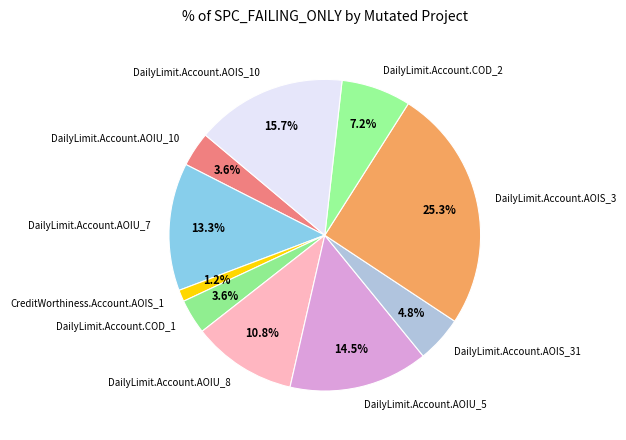

Is there a majority slice in this chart?

No